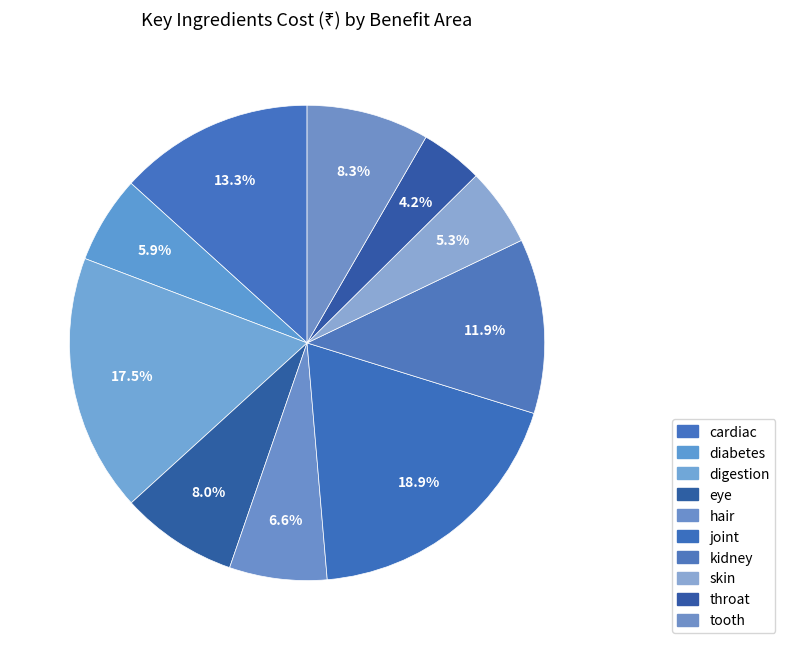

The tooth slice represents 8% of the pie. True or false?

True